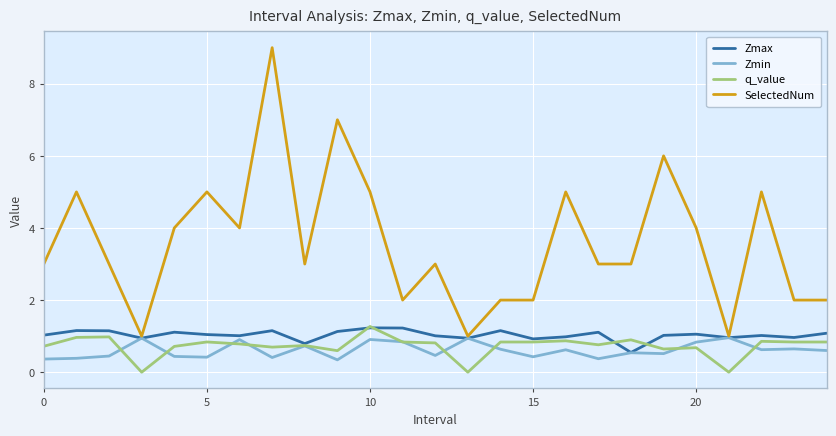

Which series has the largest total across all categories?

SelectedNum